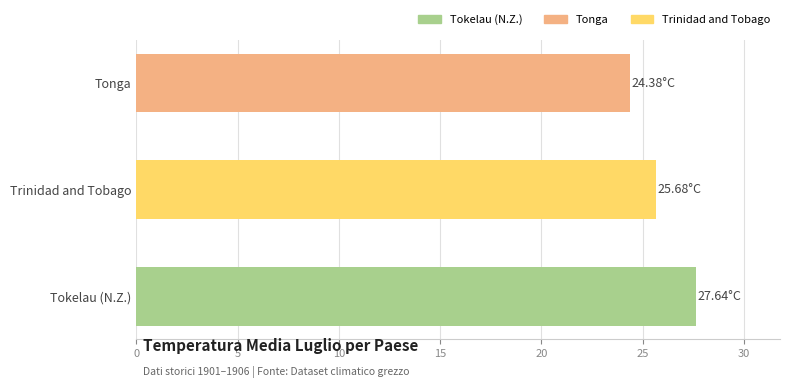

What is the change in value from Tokelau (N.Z.) to Tonga?

-3.3